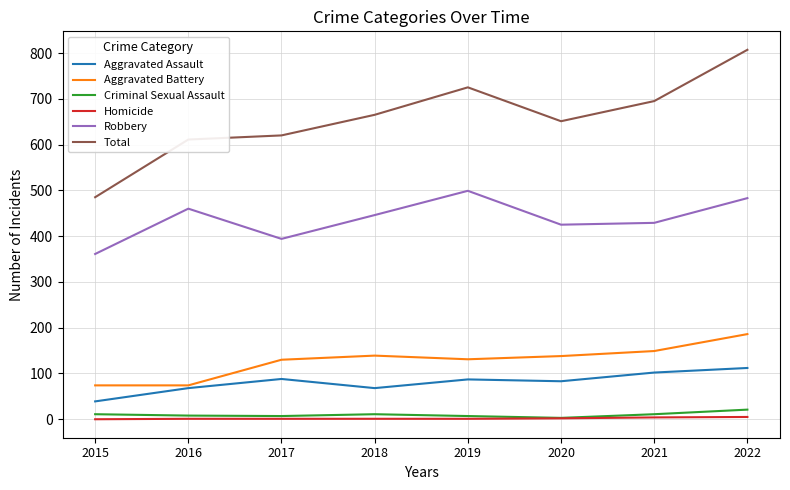

Which series has the widest spread of values?

Total